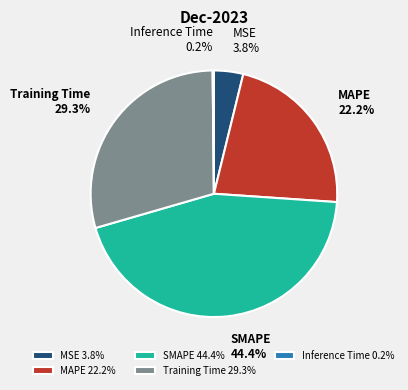

Does SMAPE represent more than half of the total?

No